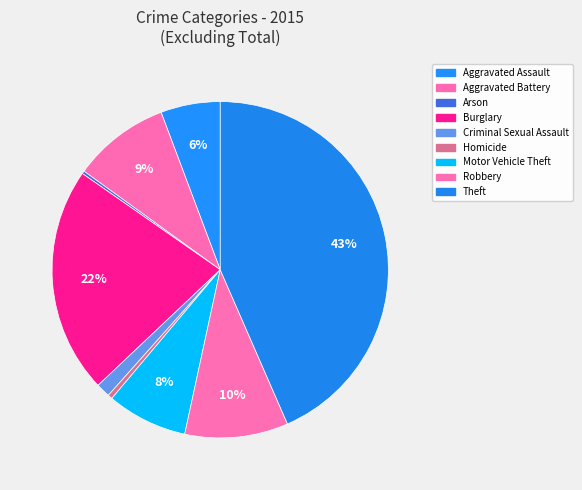

Is it true that Aggravated Assault is 6% of the pie?

True